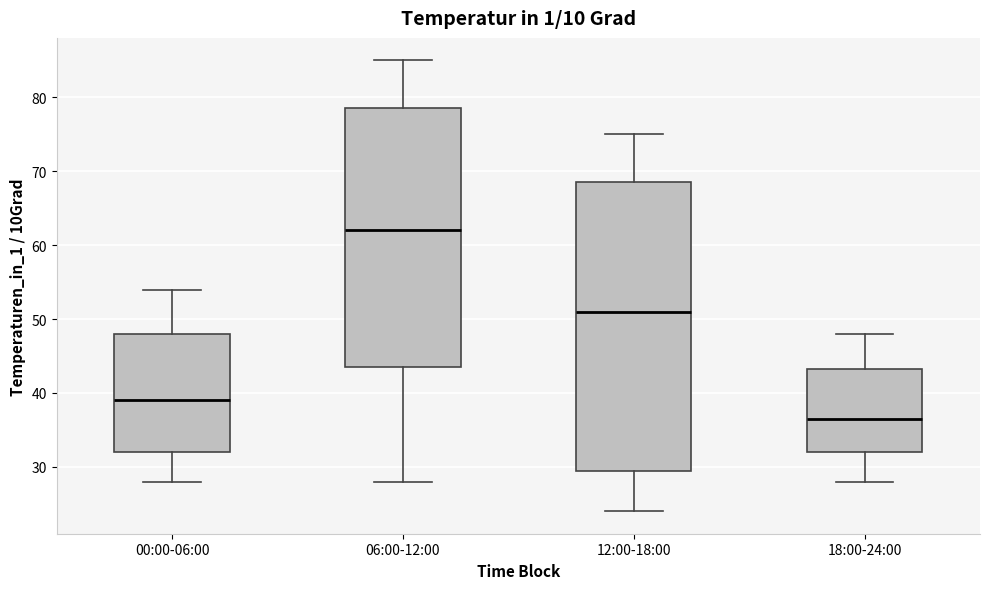

Reading left to right, transcribe this box plot: for each box, give where its median line is, the range the box spans, and where its two whiskers end, as read against the y-axis. The values are not printed on the chart, so give them approximately, as read against the axis.

00:00-06:00: median 39, box 32 to 48, whiskers 28 to 54
06:00-12:00: median 62, box 44 to 79, whiskers 28 to 85
12:00-18:00: median 51, box 30 to 69, whiskers 24 to 75
18:00-24:00: median 37, box 32 to 43, whiskers 28 to 48